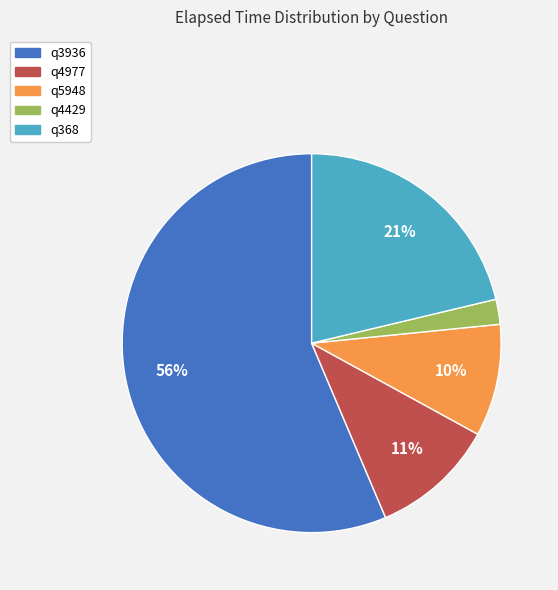

To the nearest percent, what is the combined percentage of q3936 and q5948?

66%